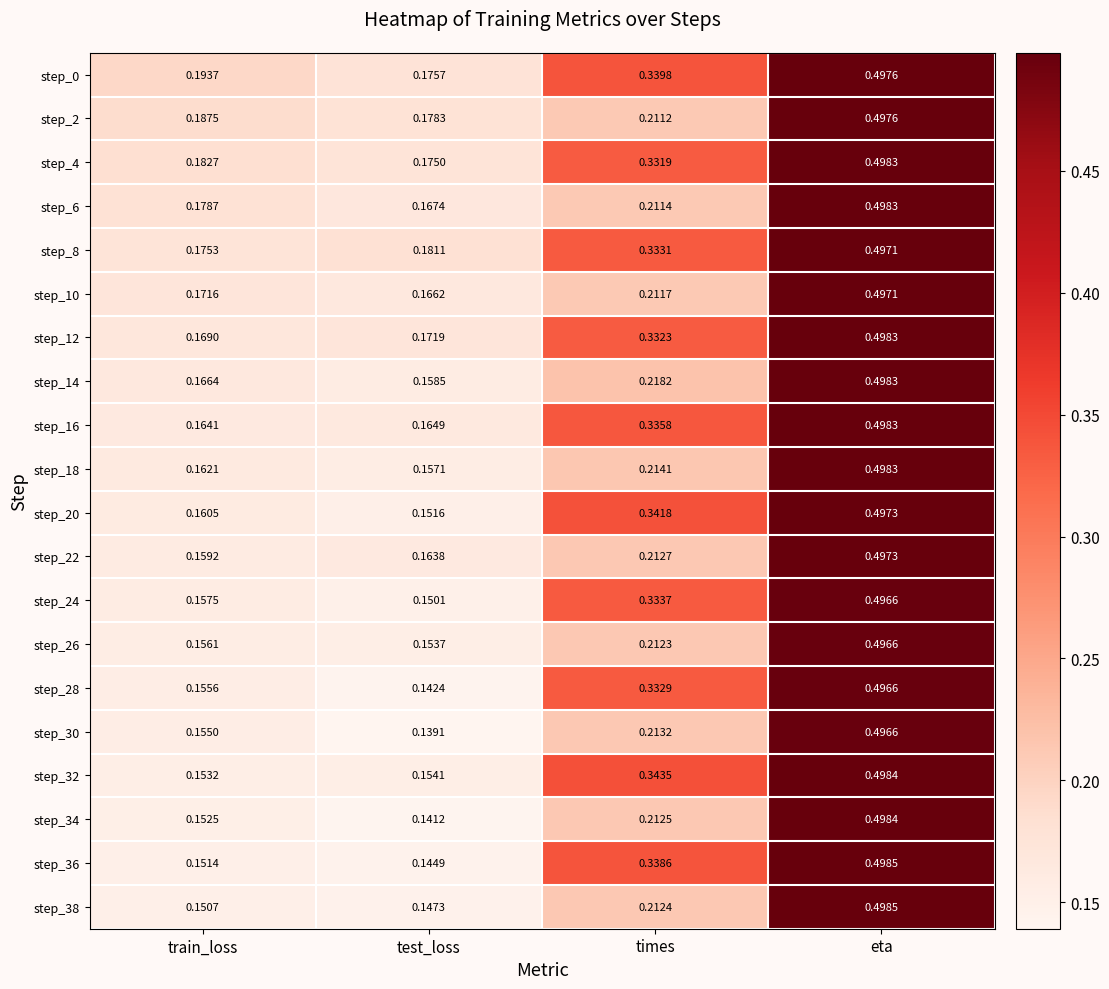

Where is step_38 nearest to the value 0?

test_loss